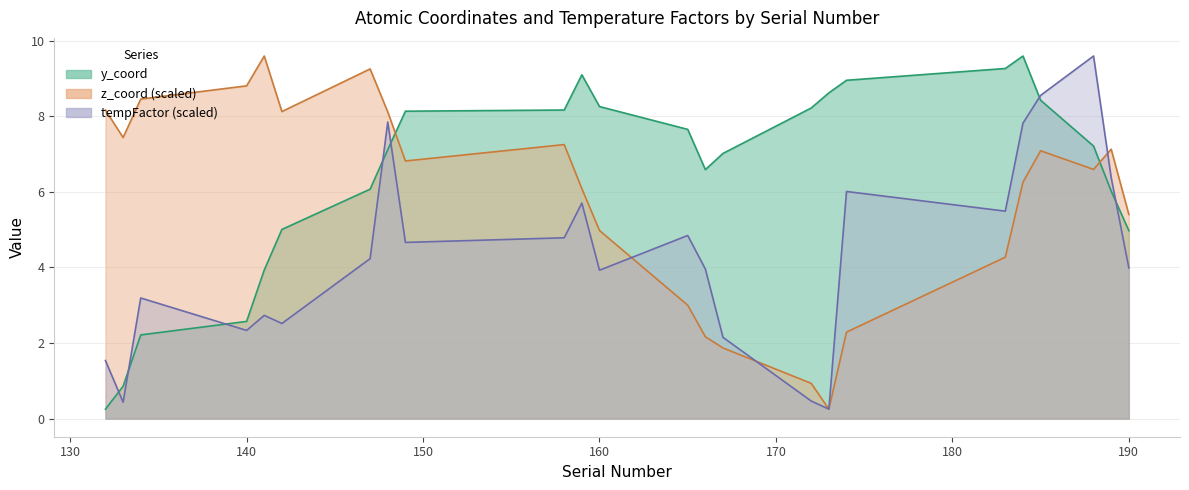

Is it true that z_coord equals 6.1 at 159?

True